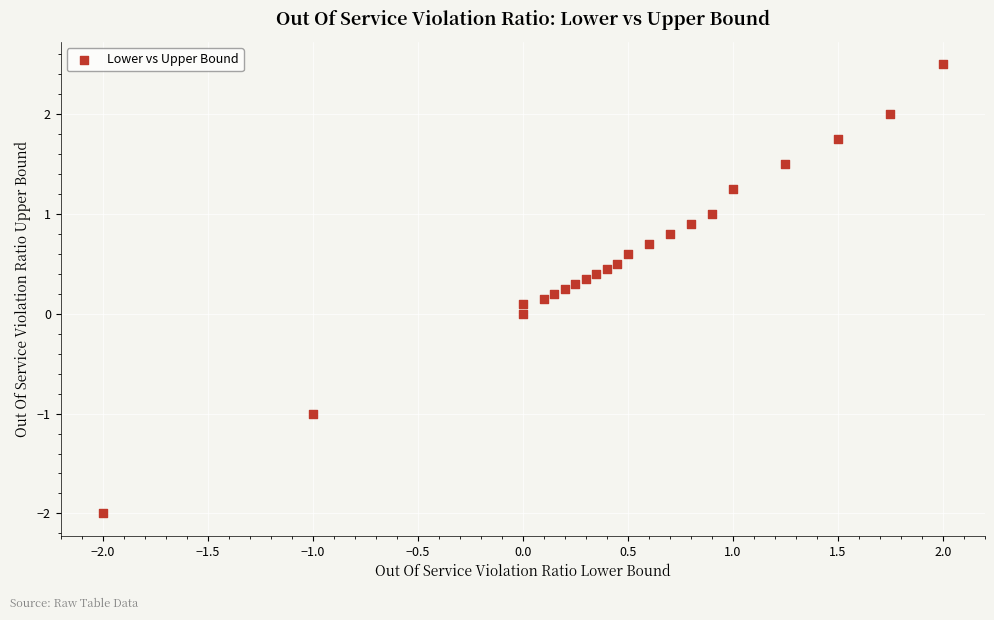

What is the range of Y values (max minus min)?

4.5